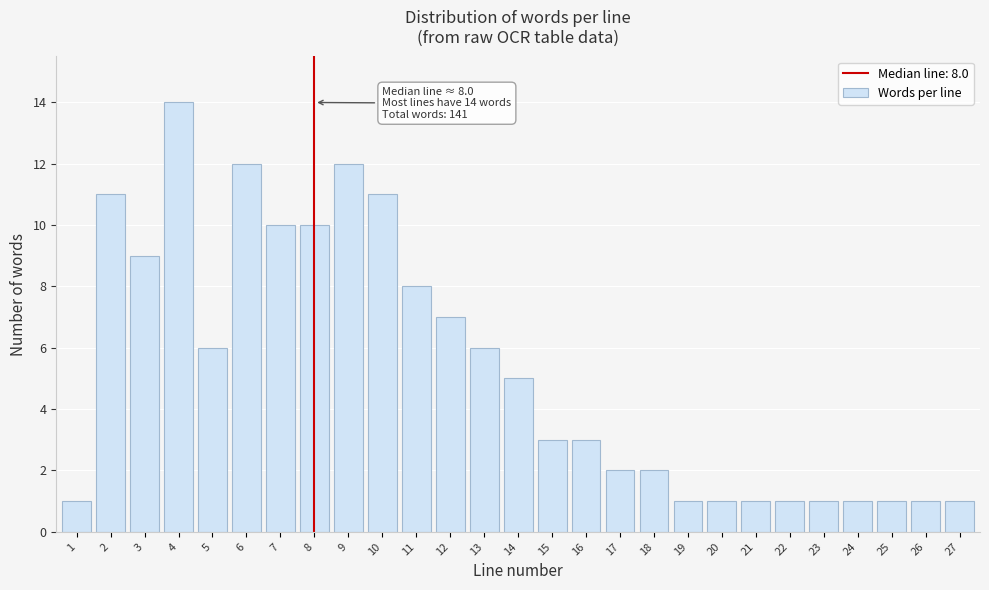

Reading left to right, what are all the values shown in this chart?

1=1	2=11	3=9	4=14	5=6	6=12	7=10	8=10	9=12	10=11	11=8	12=7	13=6	14=5	15=3	16=3	17=2	18=2	19=1	20=1	21=1	22=1	23=1	24=1	25=1	26=1	27=1